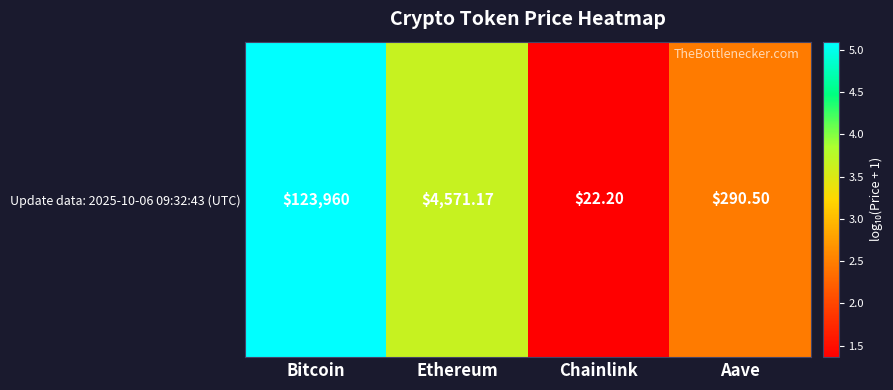

Which label corresponds to the smallest value in the chart?

Chainlink